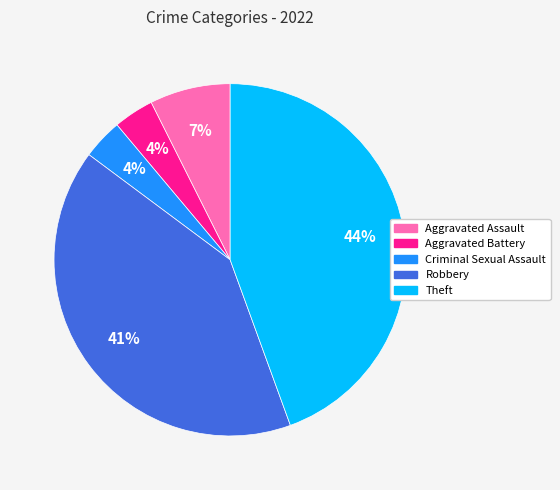

Combined, do Aggravated Assault and Aggravated Battery account for over 50%?

No